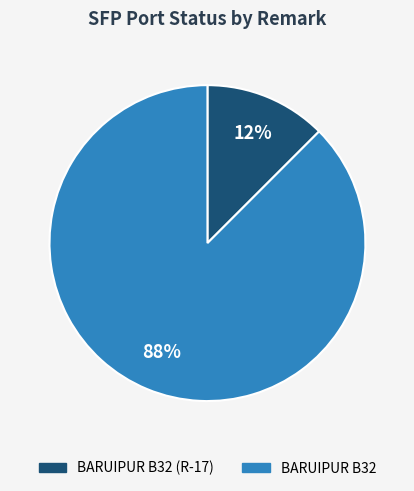

Does any single category account for the majority?

Yes